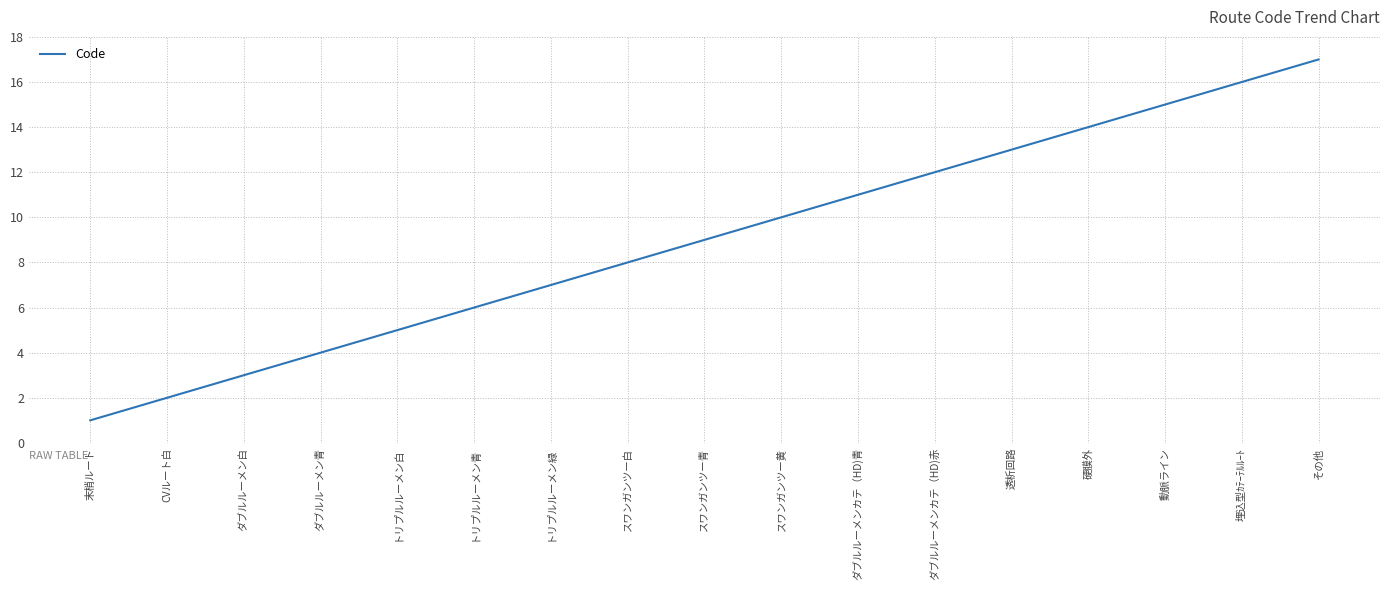

Which label corresponds to the largest value in the chart?

その他